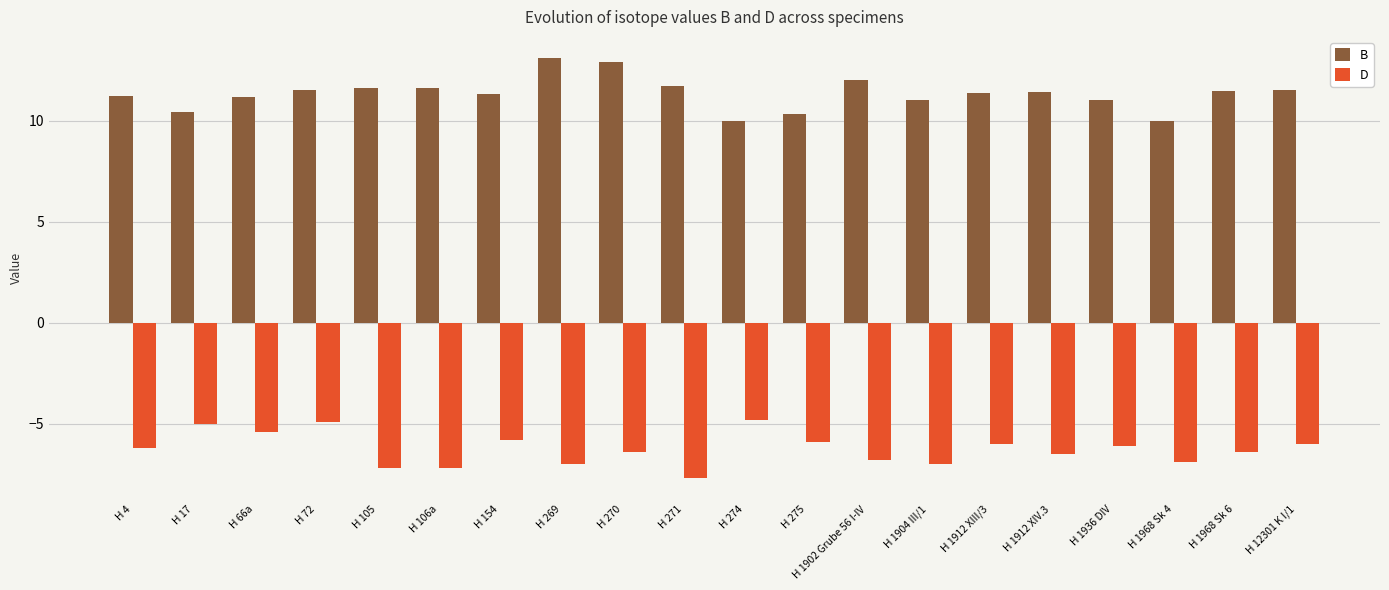

What position from the right is H 1912 XIII/3?

6